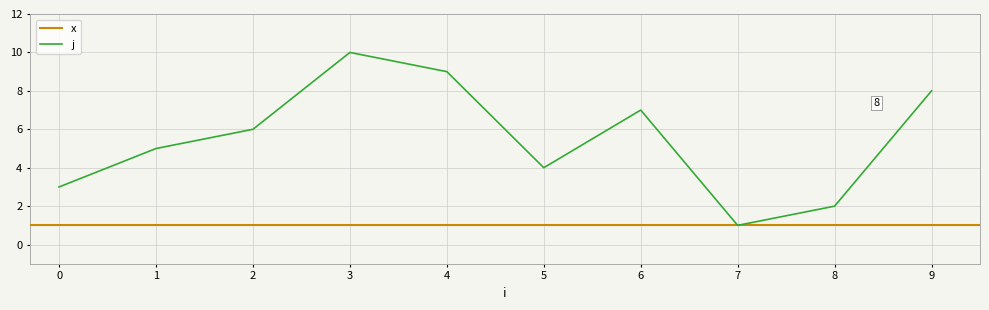

What is the sum of all values?

55